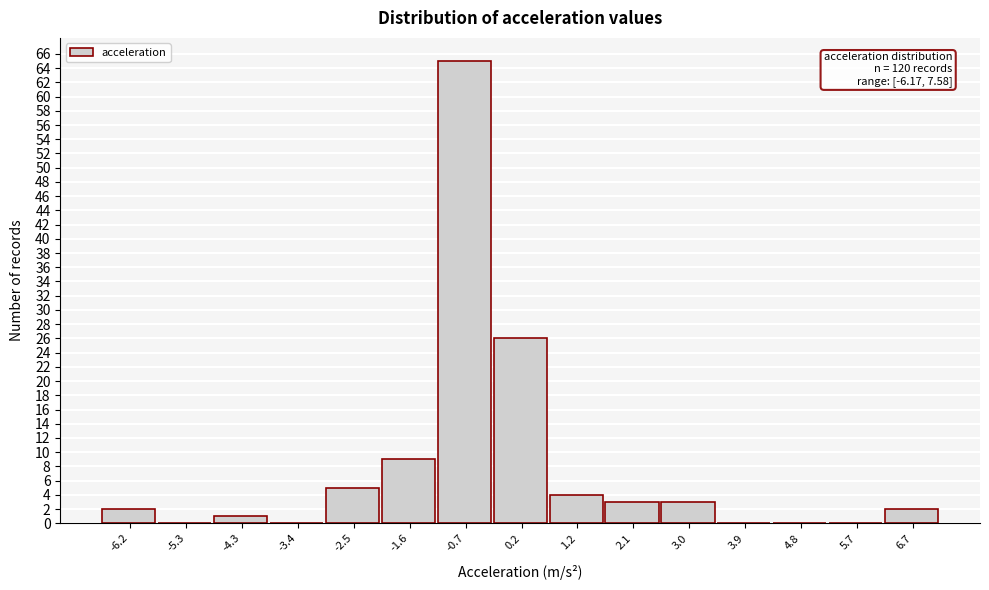

Reading right to left, list all the values displayed in this chart.

6.7=2	5.7=0	4.8=0	3.9=0	3.0=3	2.1=3	1.2=4	0.2=26	-0.7=65	-1.6=9	-2.5=5	-3.4=0	-4.3=1	-5.3=0	-6.2=2